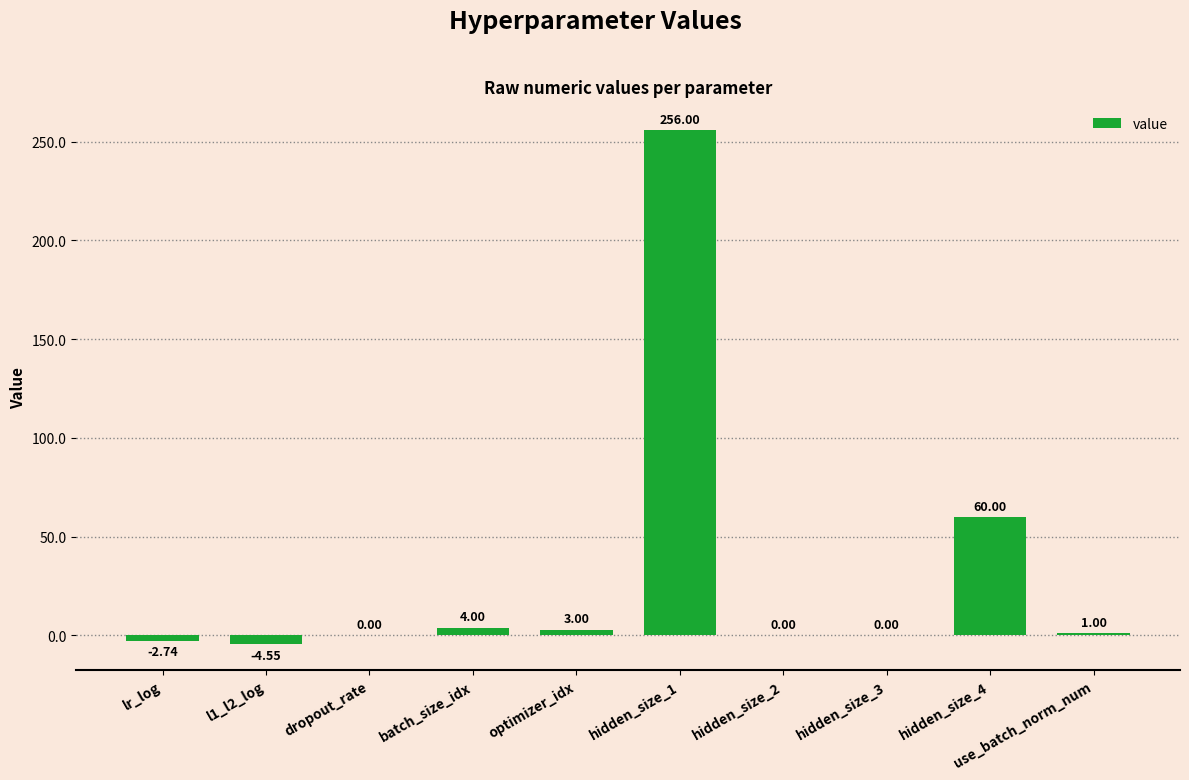

At which label does the data first exceed 1?

batch_size_idx